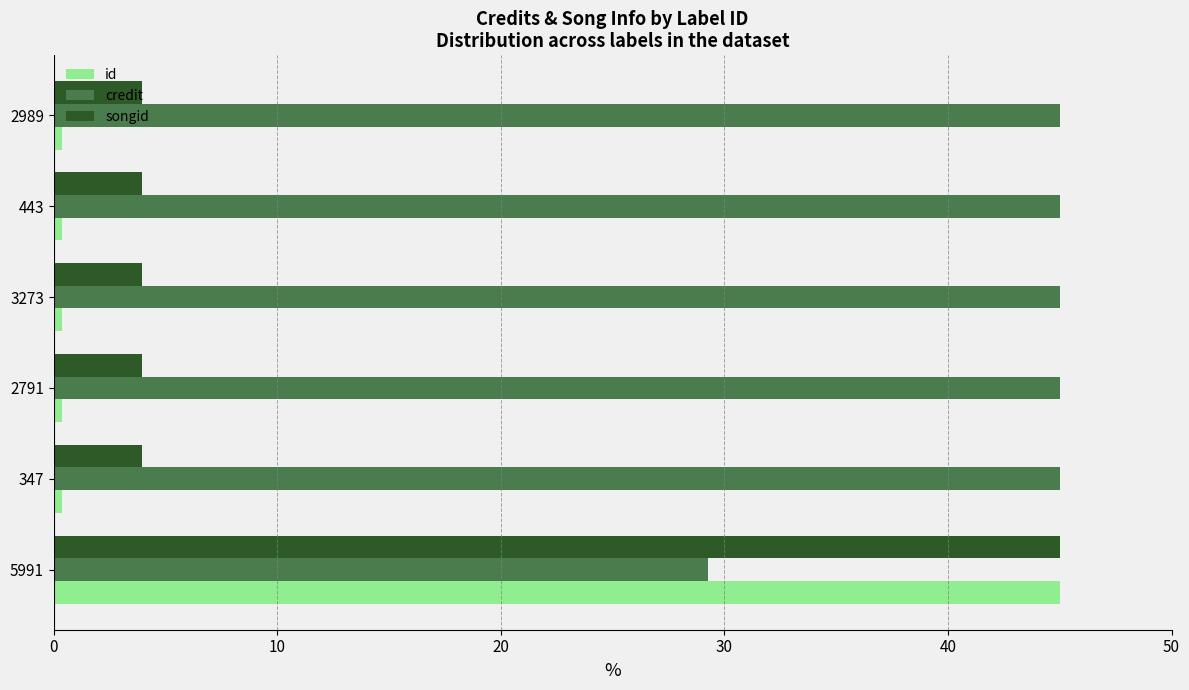

At 443, list the series in order from smallest to largest.

id, songid, credit